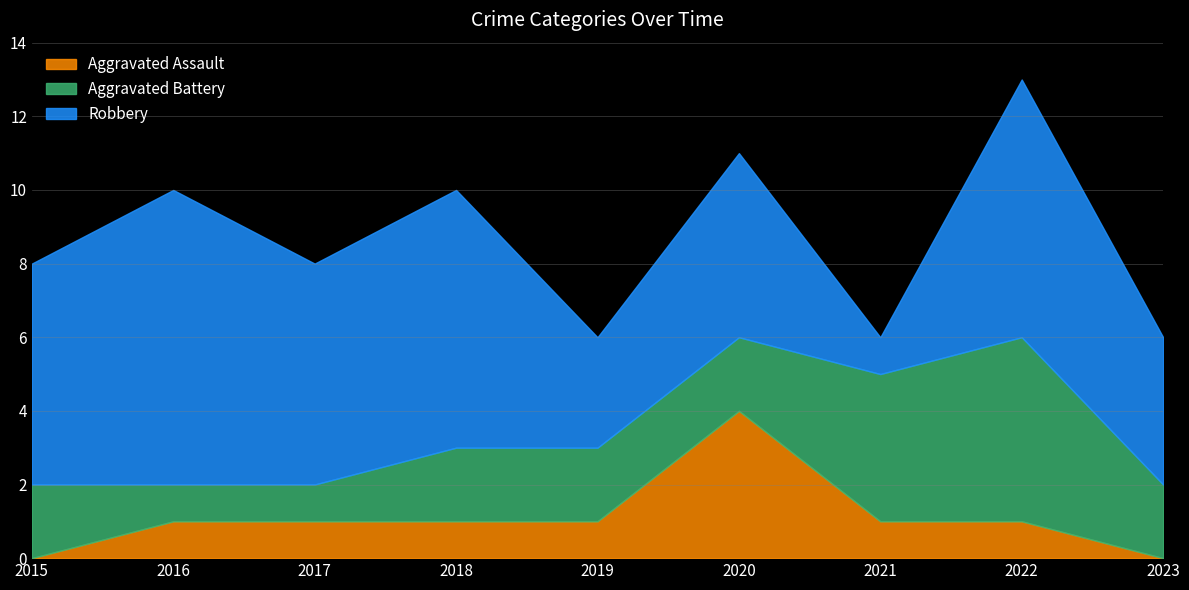

Does the chart have visible grid lines?

Yes